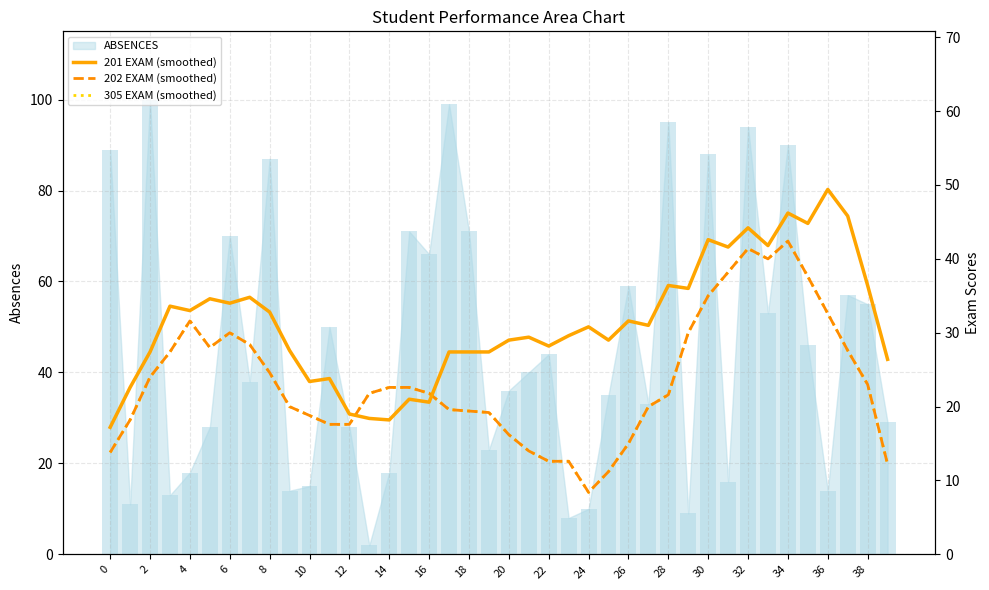

What is the difference between the maximum and minimum values in the 201 EXAM (smoothed) series?

32.2